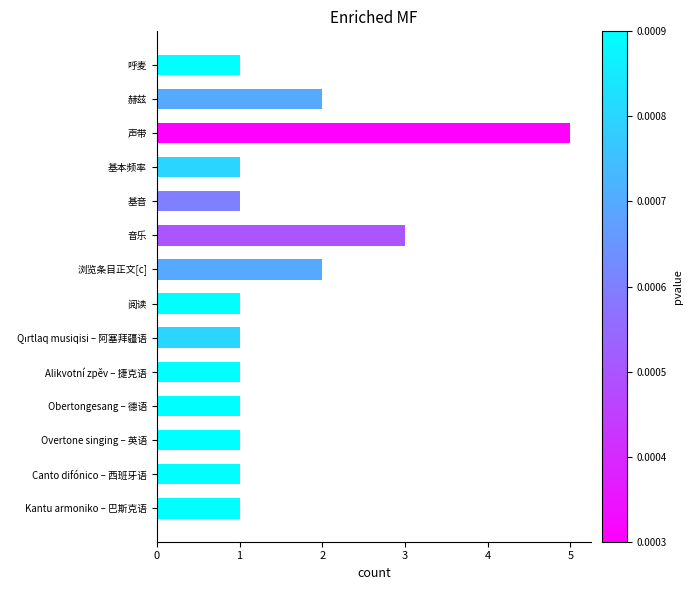

How many values are between 1 and 2?

12